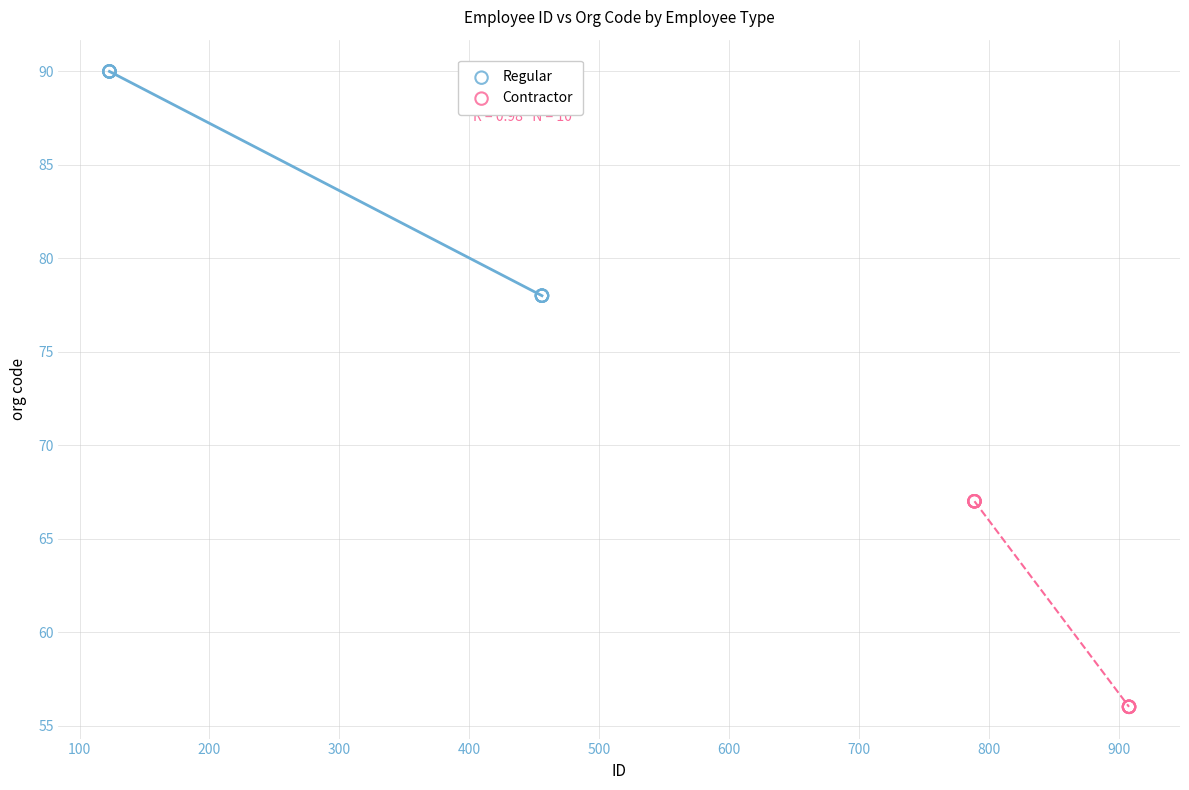

Which series reaches the minimum Y coordinate?

Contractor